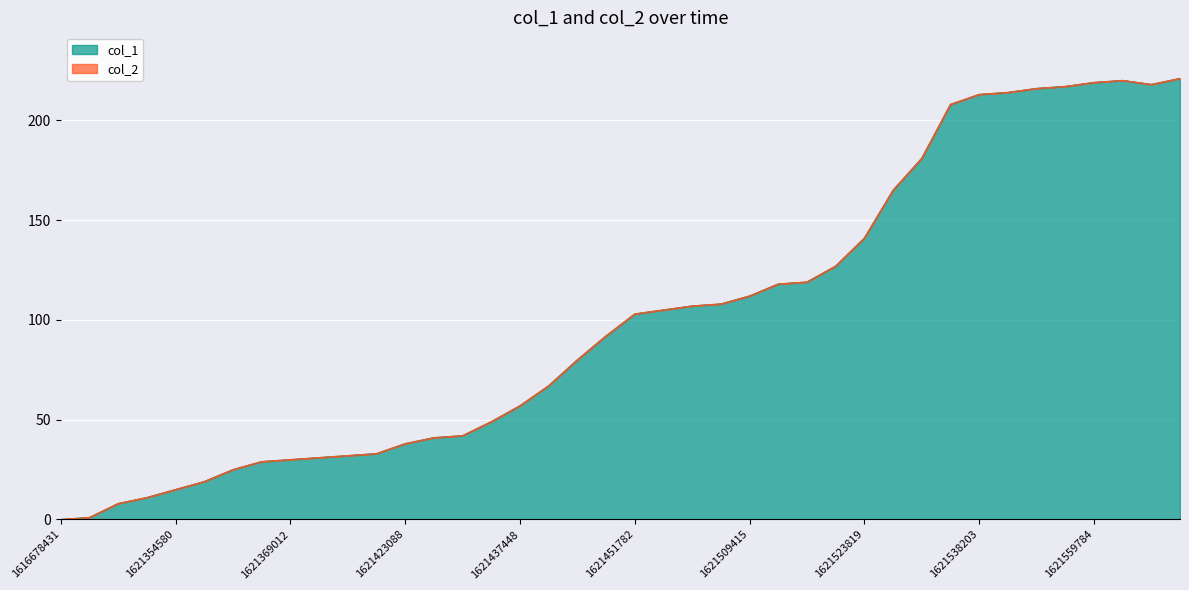

The value of col_1 at 1621354580 is 15. True or false?

True